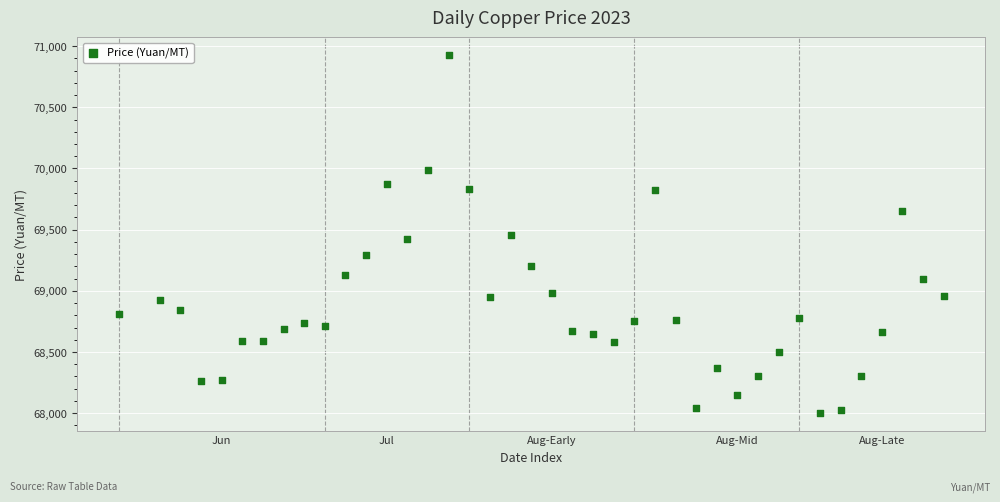

What is the range of X values (max minus min)?

40